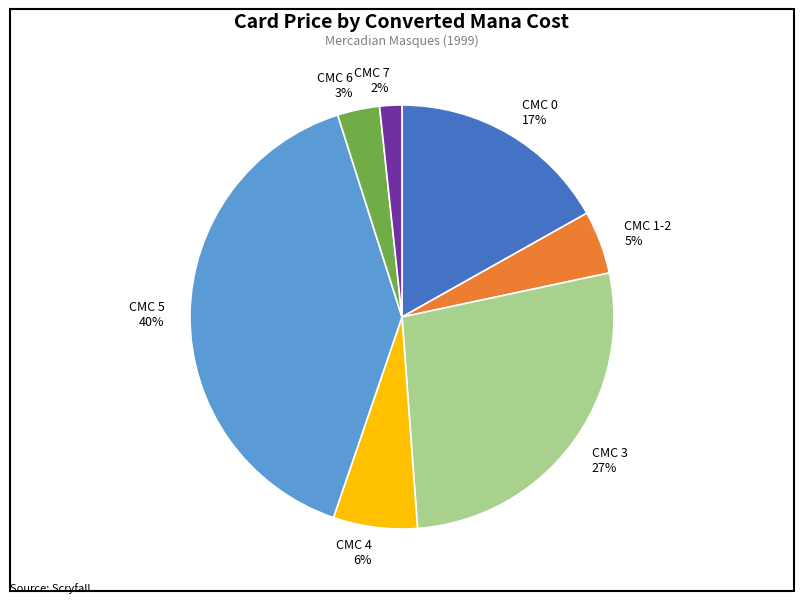

True or false: CMC 3 27% accounts for 27% of the total.

True